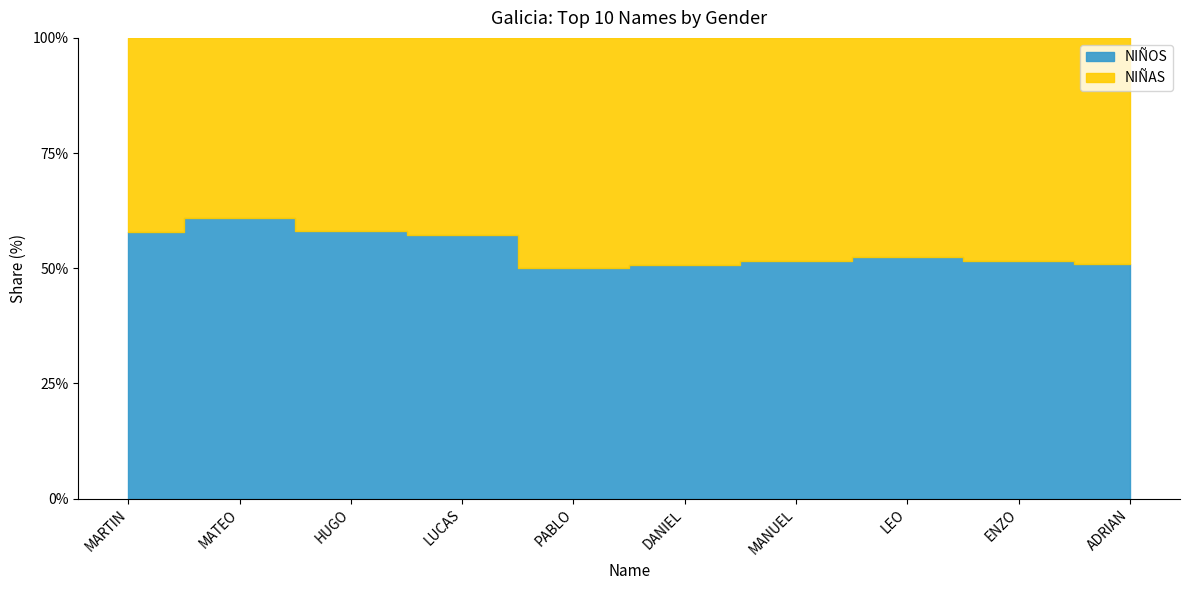

True or false: NIÑOS and NIÑAS intersect in this chart.

False